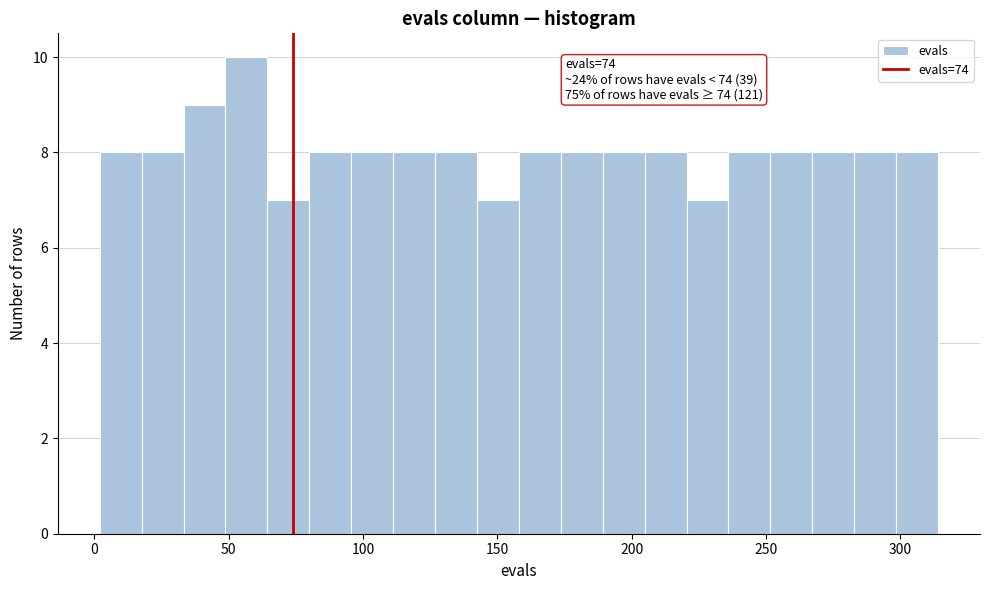

Read against the x-axis, roughly where is the centre of the tallest bar?

55